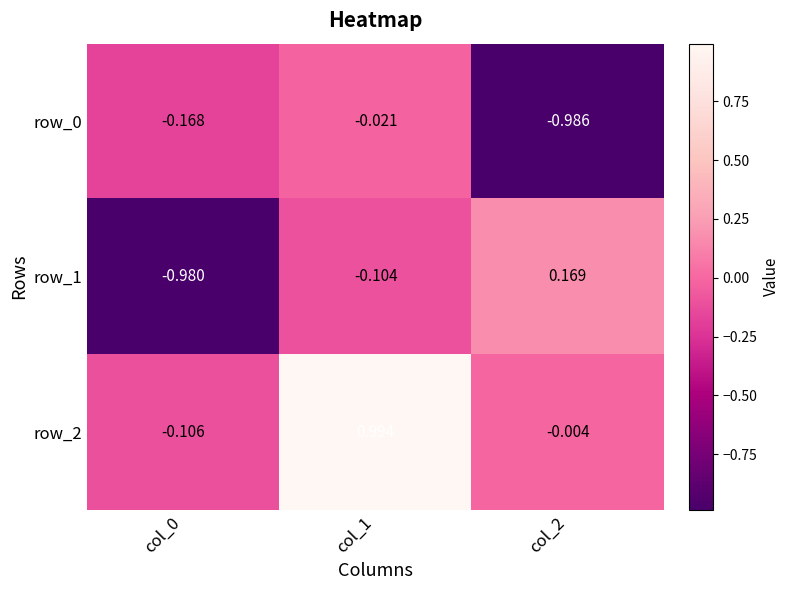

Is the value of row_1 at col_2 greater than the value of row_0 at col_0?

Yes